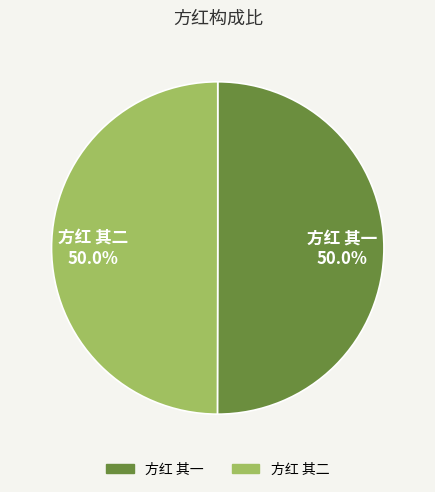

What is the ratio of the value at 方红 其一 to the value at 方红 其二?

1.0